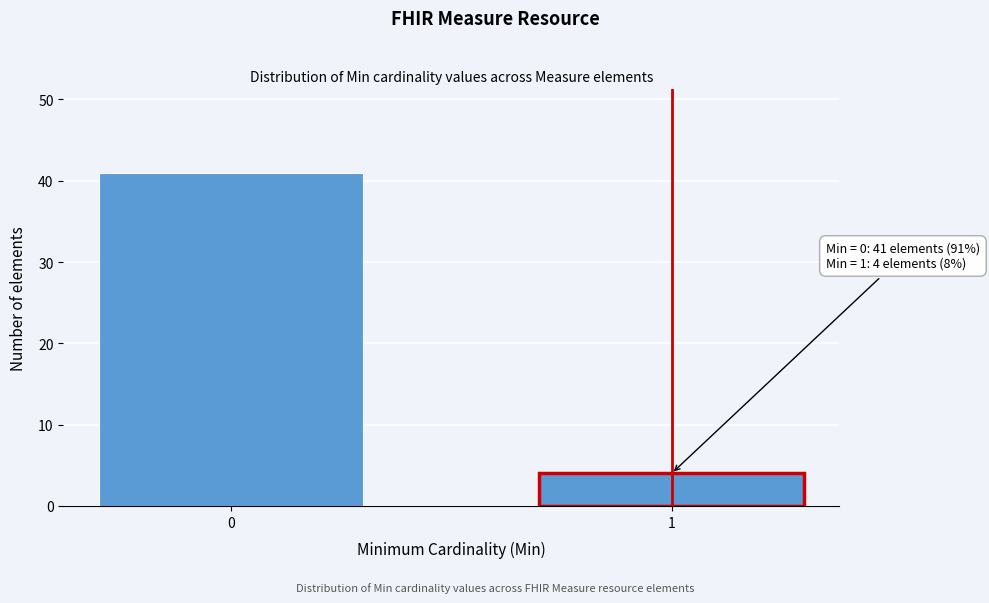

Reading right to left, extract all data points from this chart.

1=4	0=41